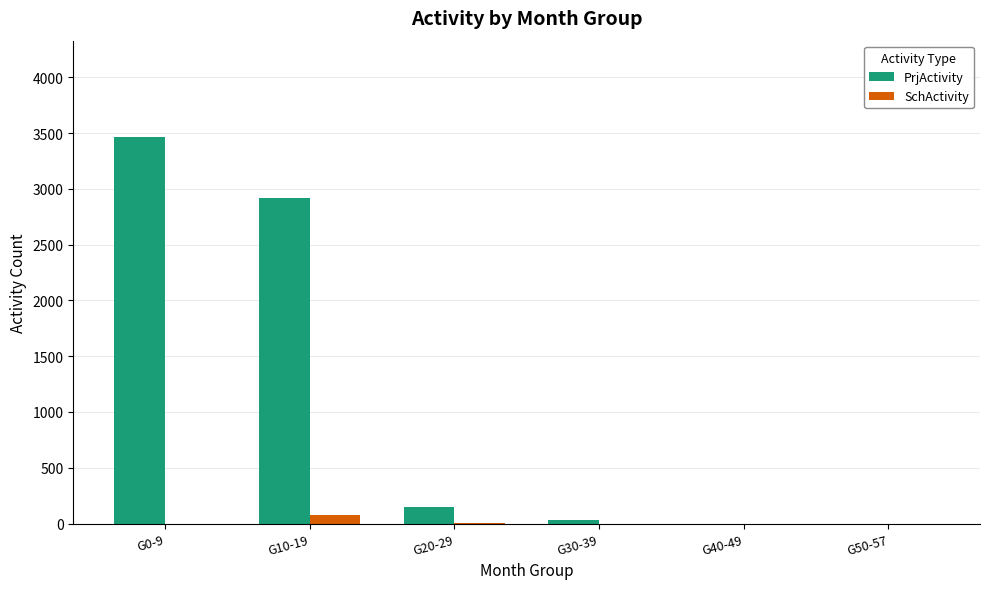

What is the sum of all PrjActivity values?

6555